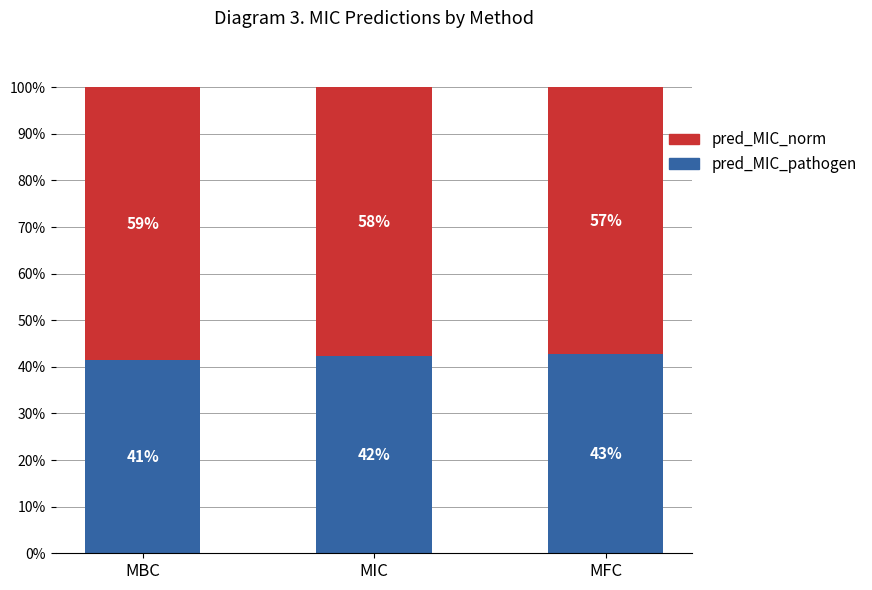

At which label is pred_MIC_pathogen closest to 42?

MIC